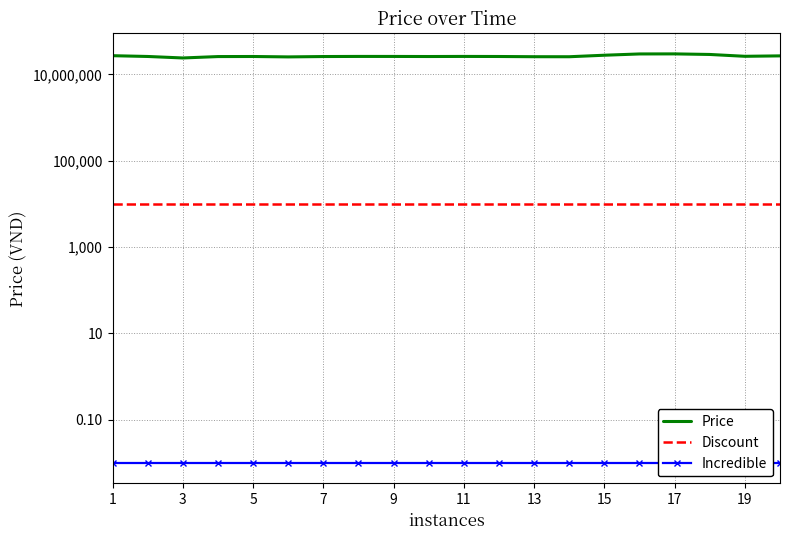

Which label corresponds to the largest value in the chart?

17